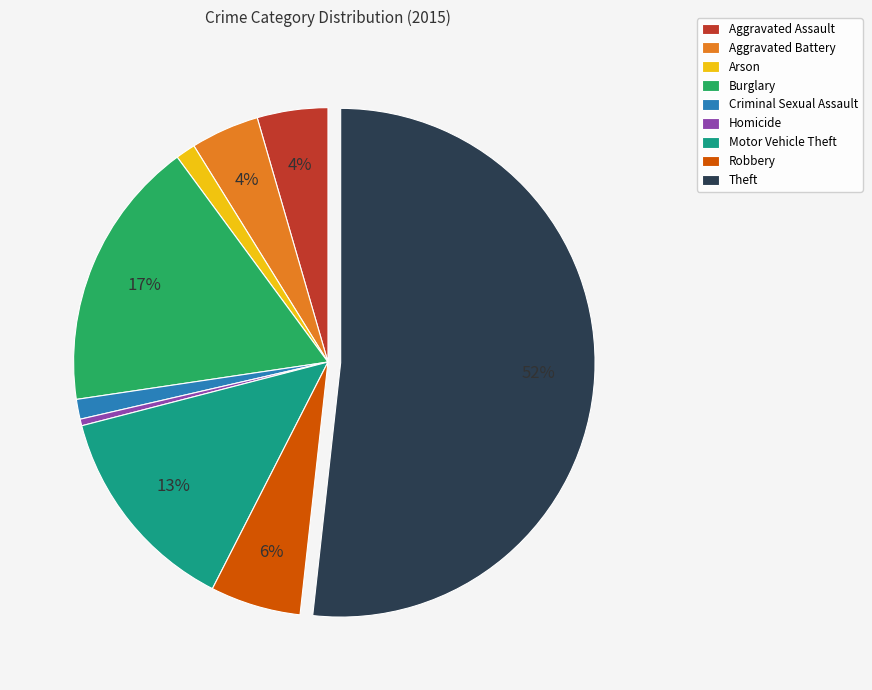

What is the largest slice in the pie chart?

Theft